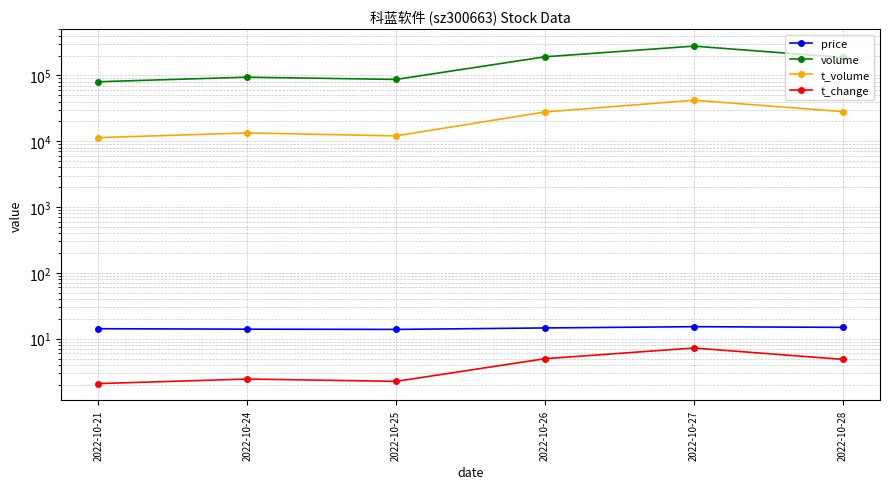

How many data points in t_change are less than 4?

3